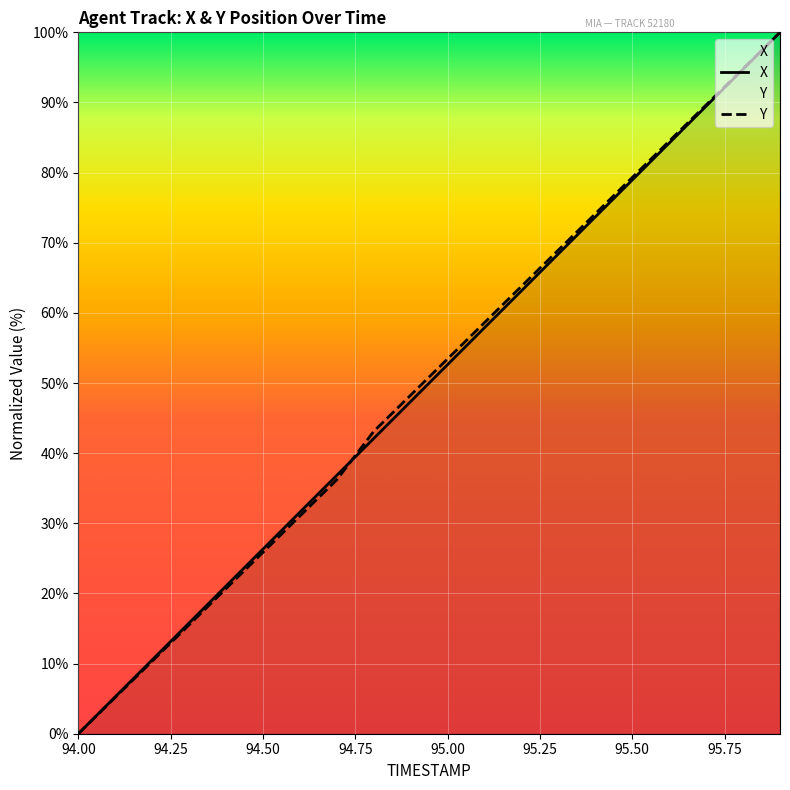

Is this an area chart (filled region under the line)?

No